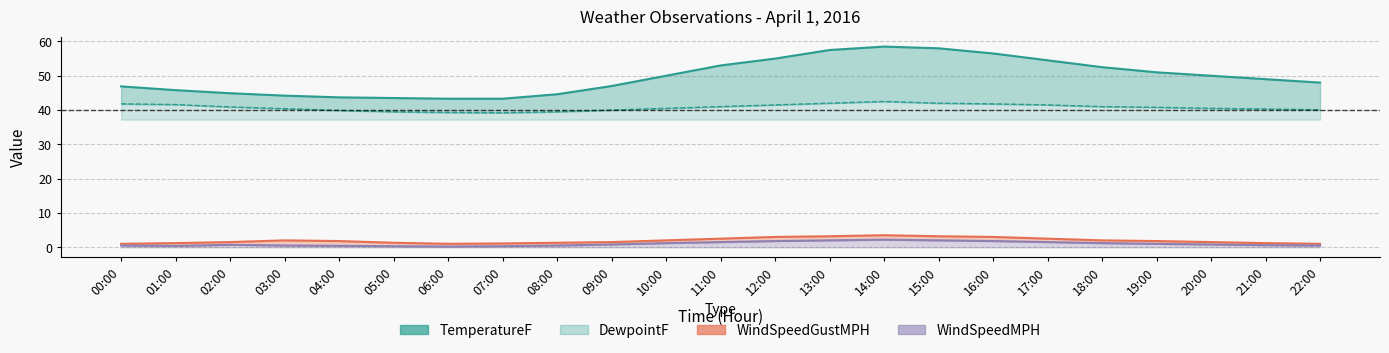

At which category does the data reach its first local valley?

07:00